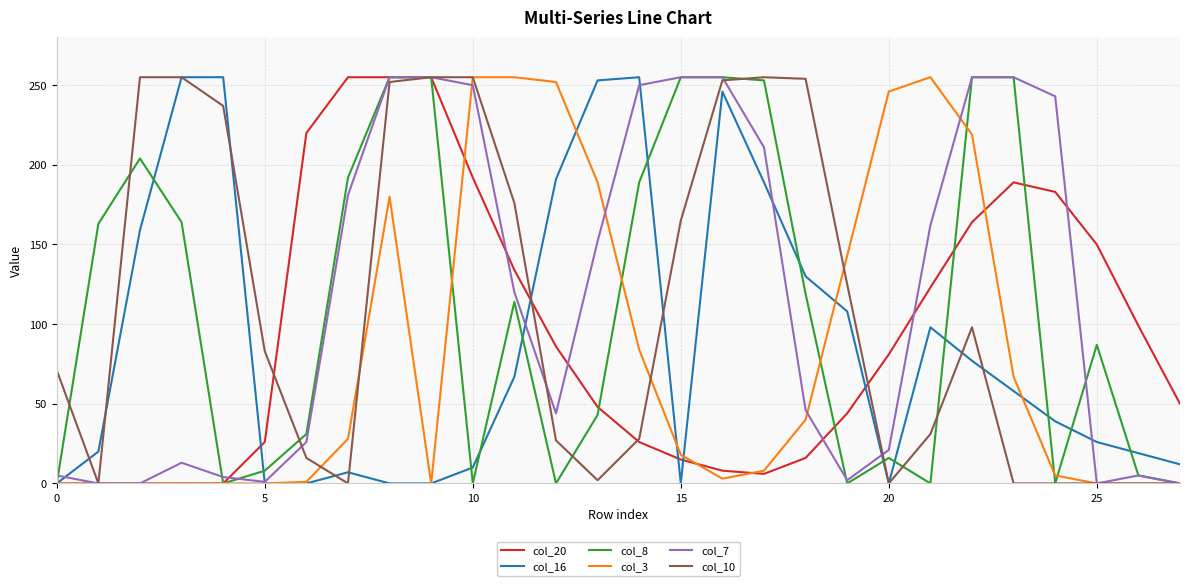

What is the greatest value displayed?

255